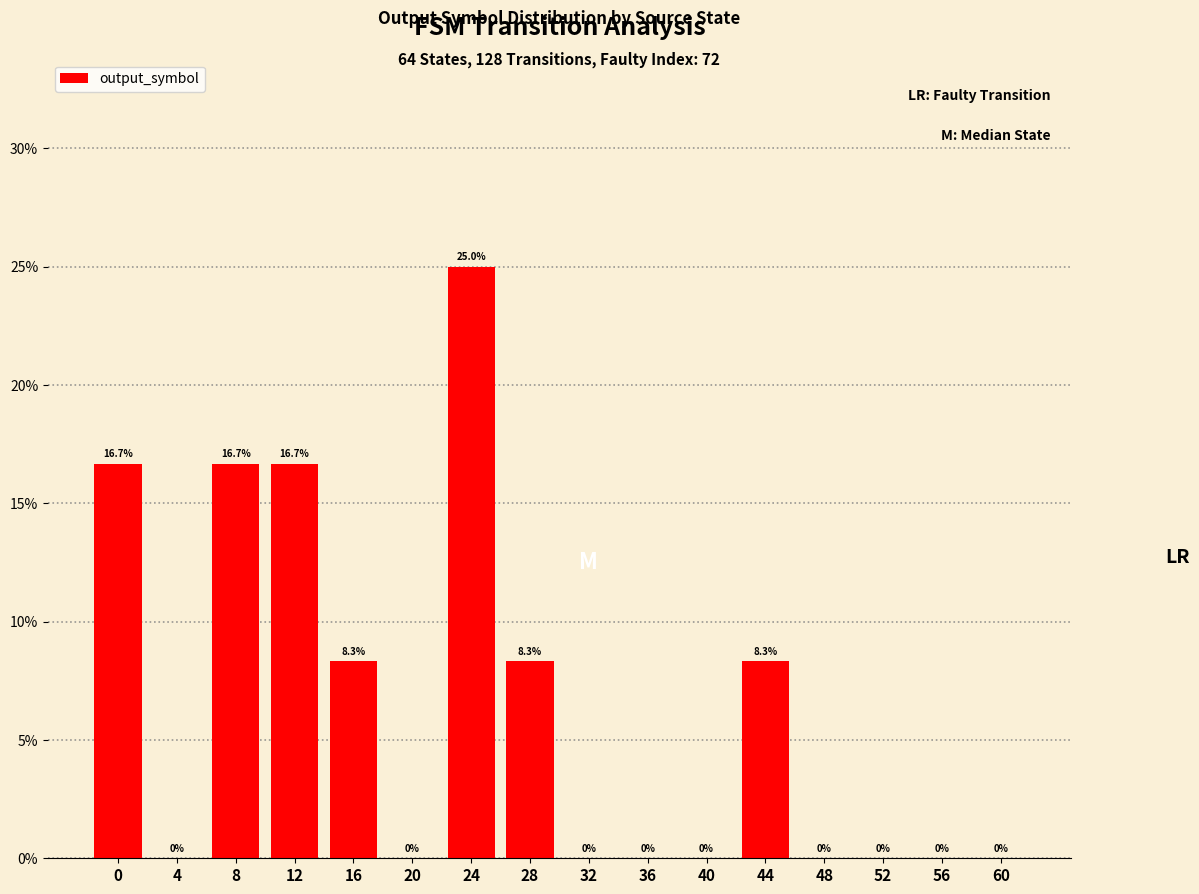

Are the bars horizontal?

No